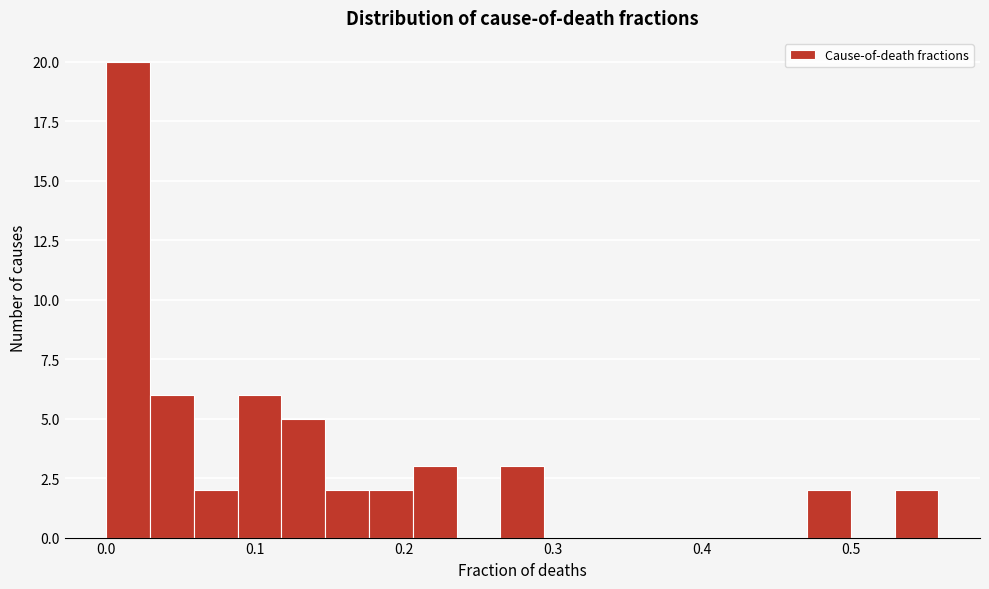

Around what value on the x-axis is the tallest bar? Give the approximate position of its centre, as read against the axis.

0.01